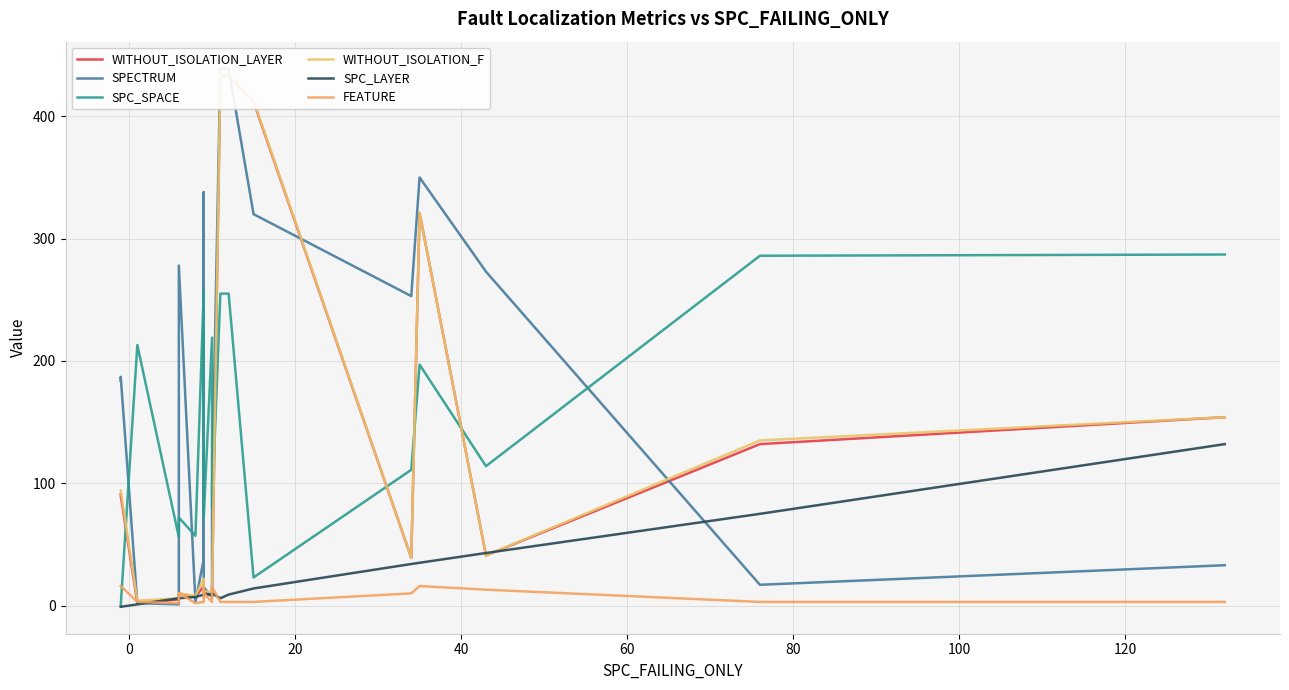

Which series has the largest total across all categories?

SPECTRUM